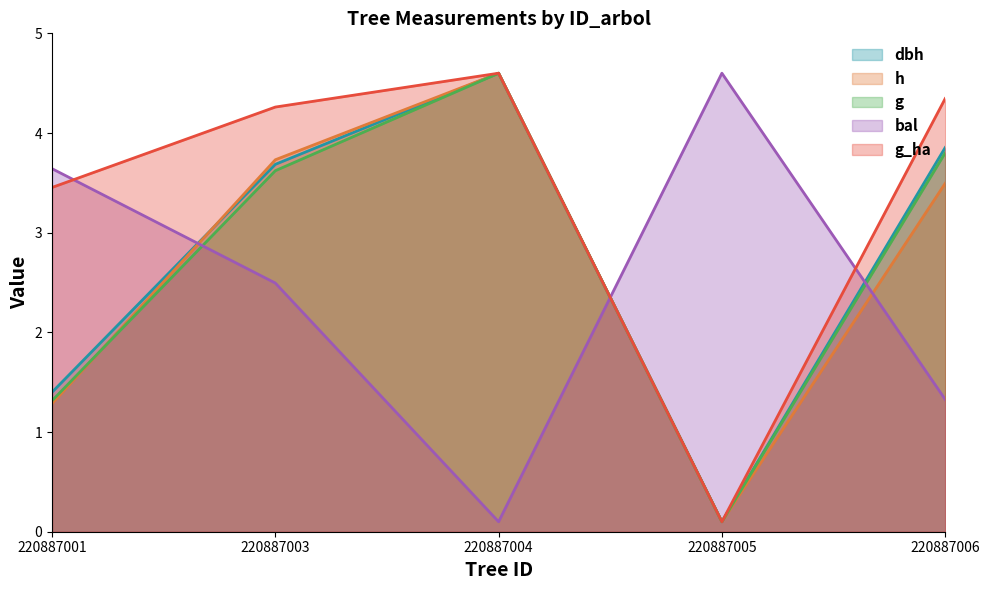

Where is the first local maximum for bal?

220887005